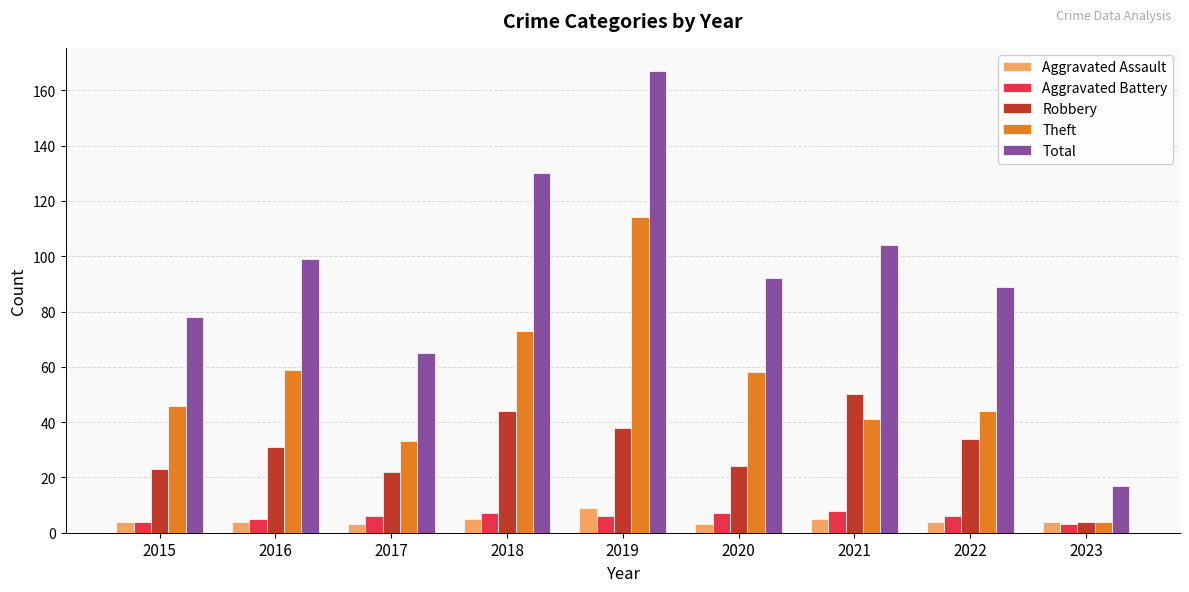

What is the highest value of the Total series?

167